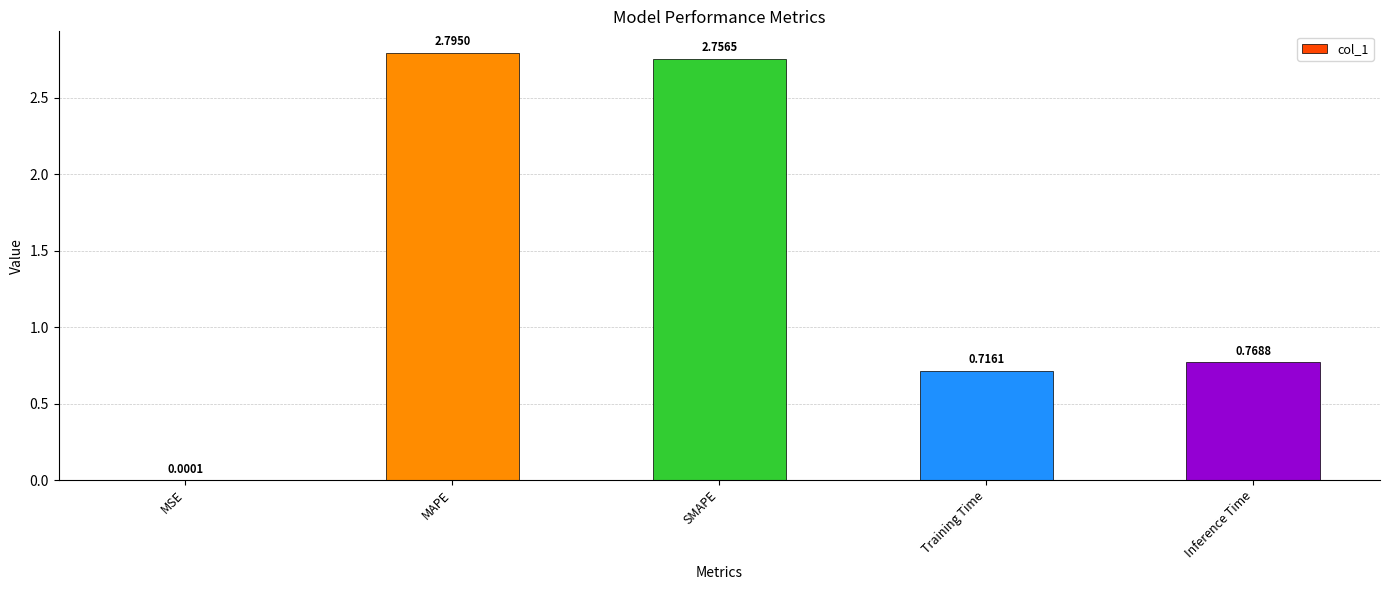

What is the change in value from SMAPE to Training Time?

-2.0